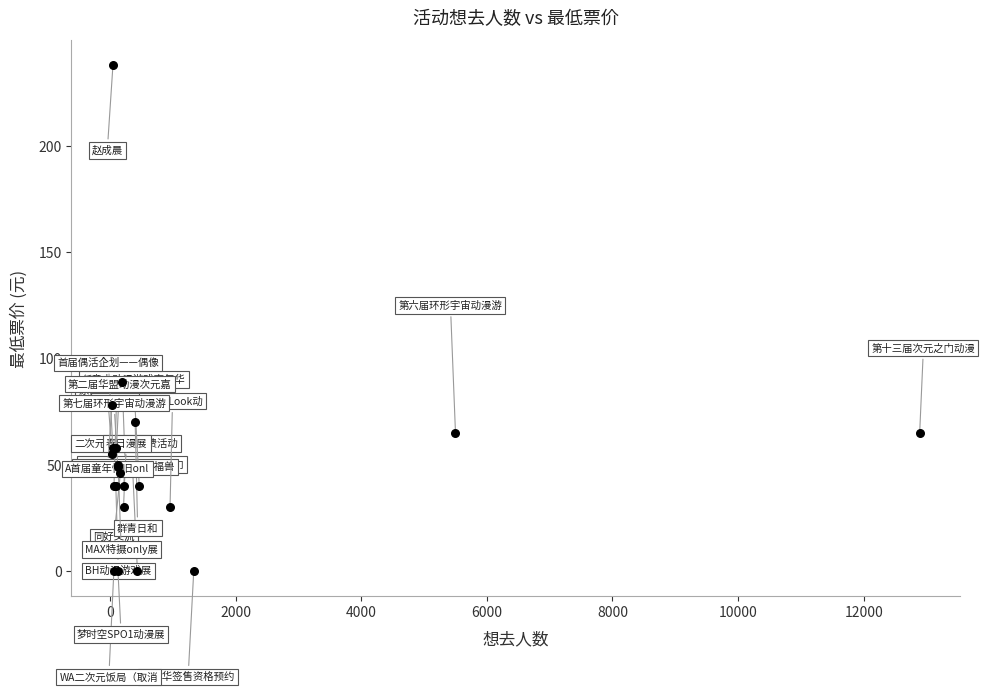

What Y value in the scatter plot is closest to 119?

89.0